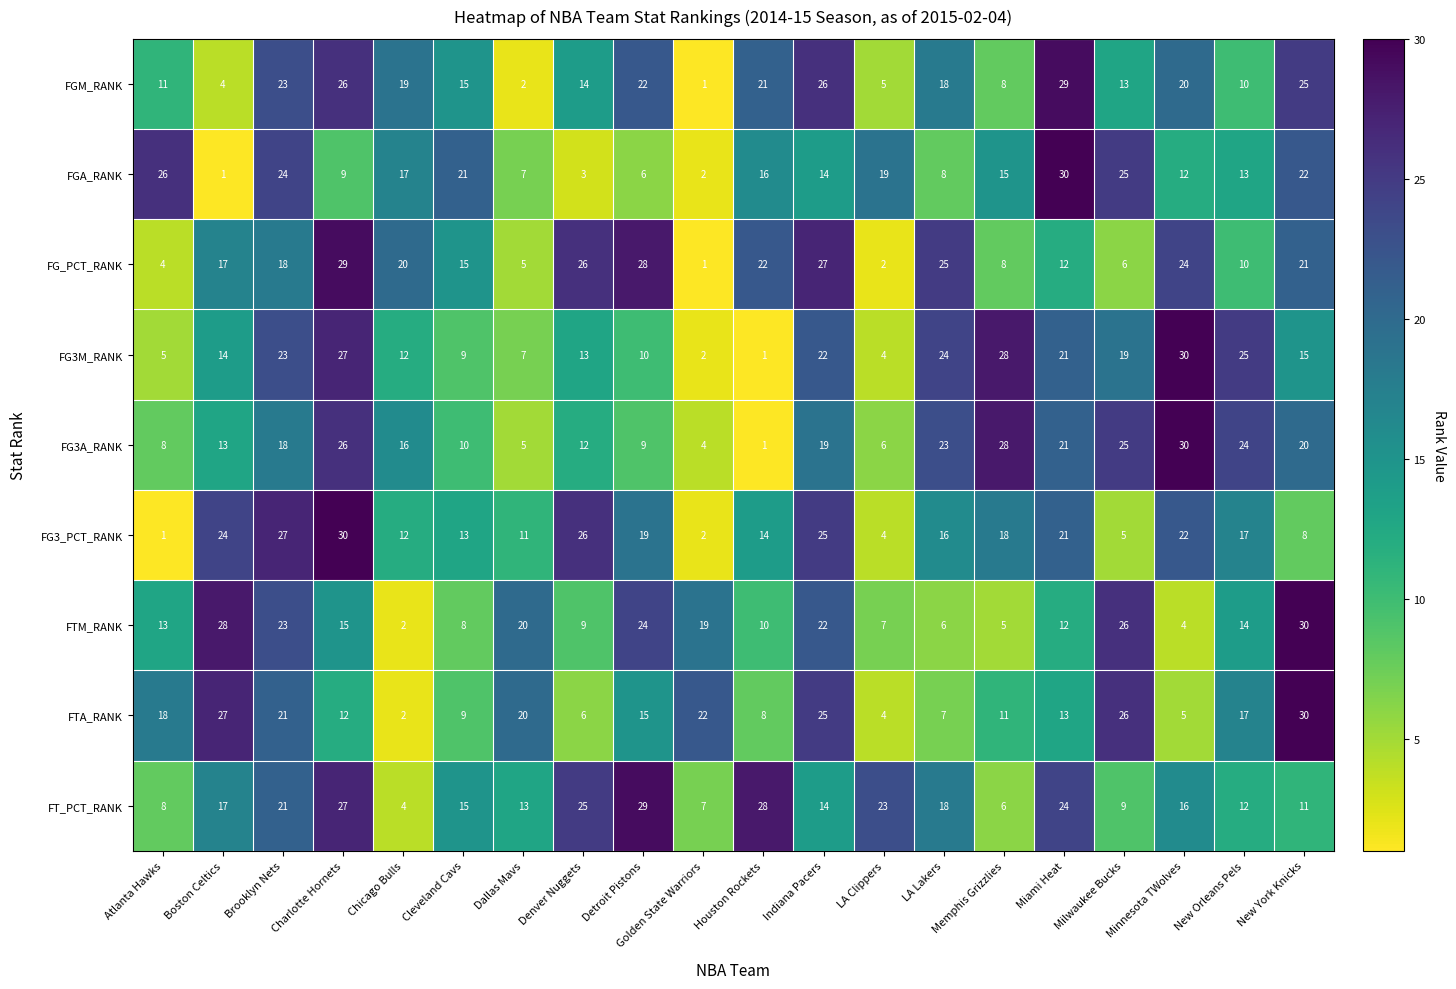

What is the total value across all series at New York Knicks?

182